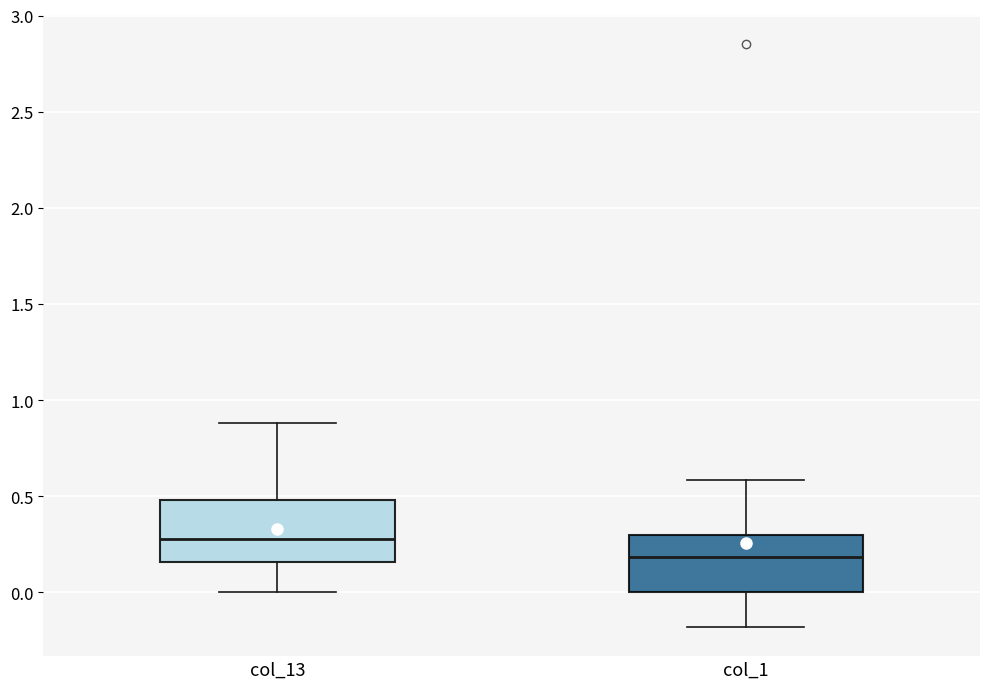

Where does the upper whisker of the box for col_1 end on the y-axis? The values are not printed on the chart, so give them approximately, as read against the axis.

0.60